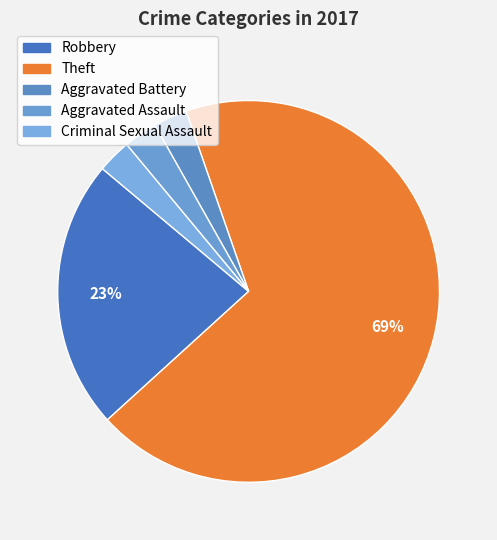

Count the number of slices in the pie.

5